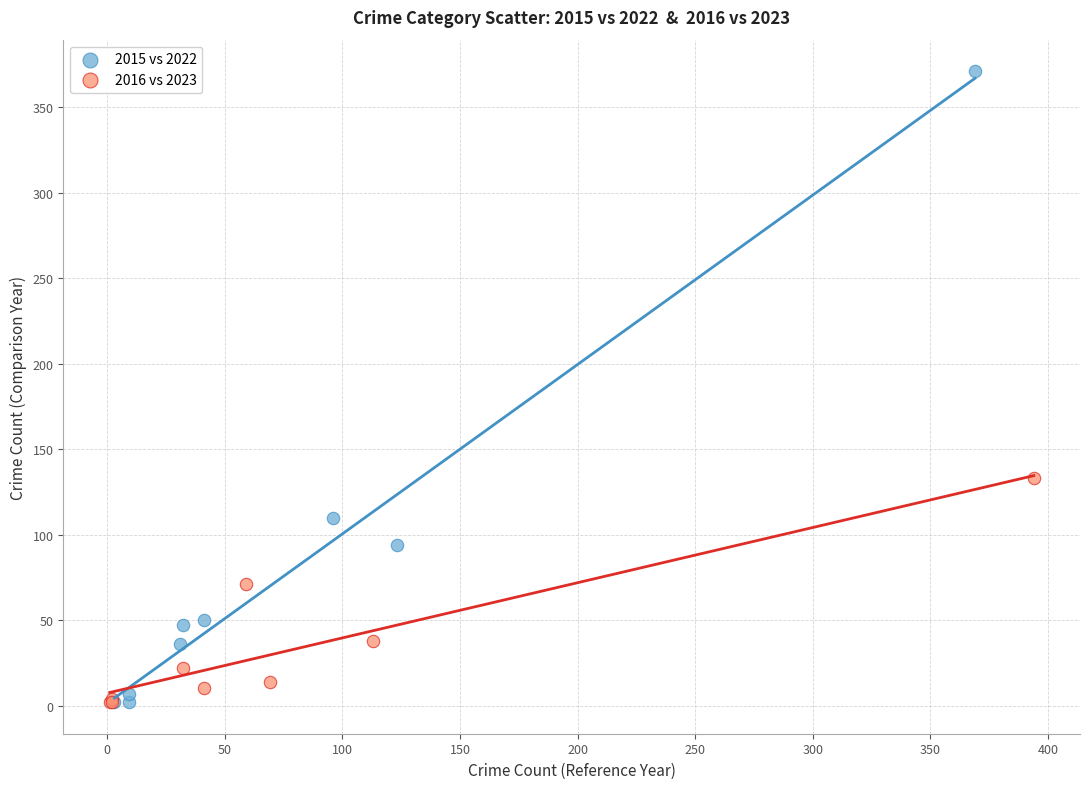

Which series reaches the maximum Y coordinate?

2015 vs 2022